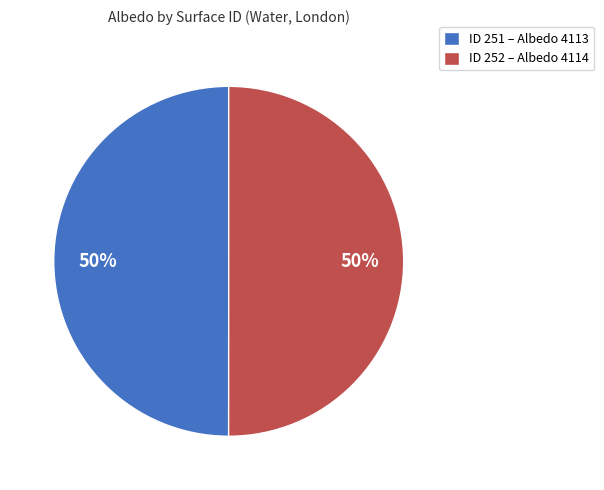

Combined, do ID 251 – Albedo 4113 and ID 252 – Albedo 4114 account for over 50%?

Yes